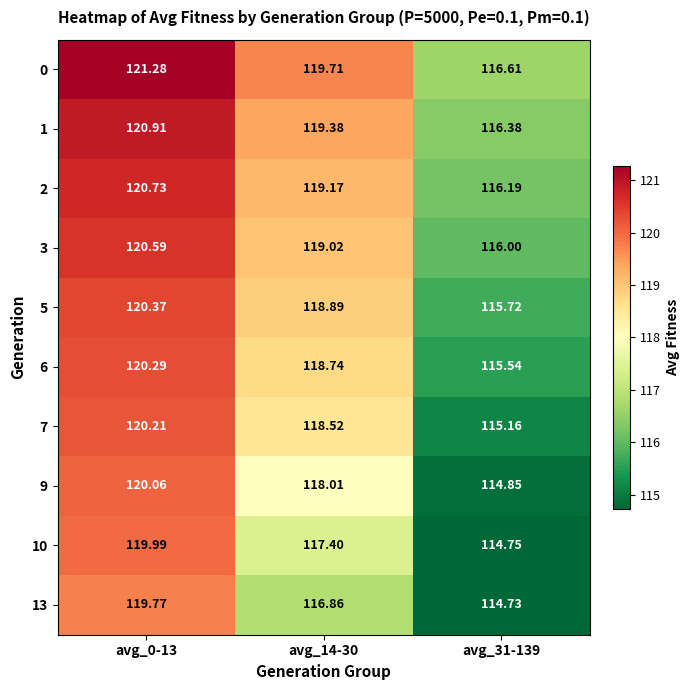

Which series has the largest total across all categories?

0